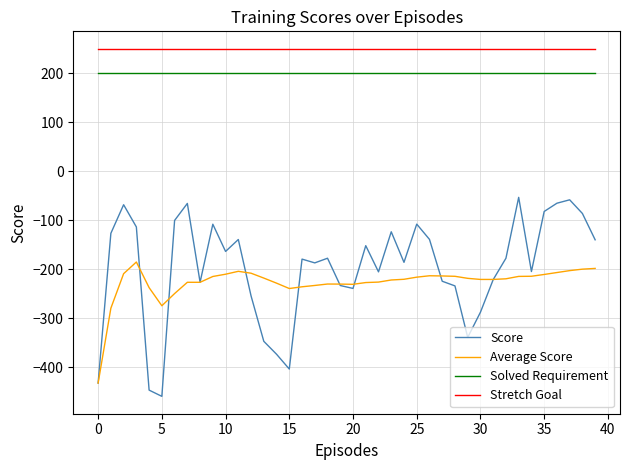

True or false: Score and Stretch Goal cross at least once.

False